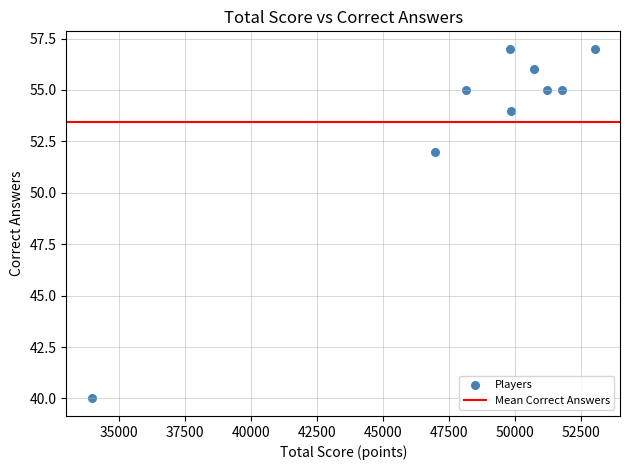

What Y value in the scatter plot is closest to 48?

52